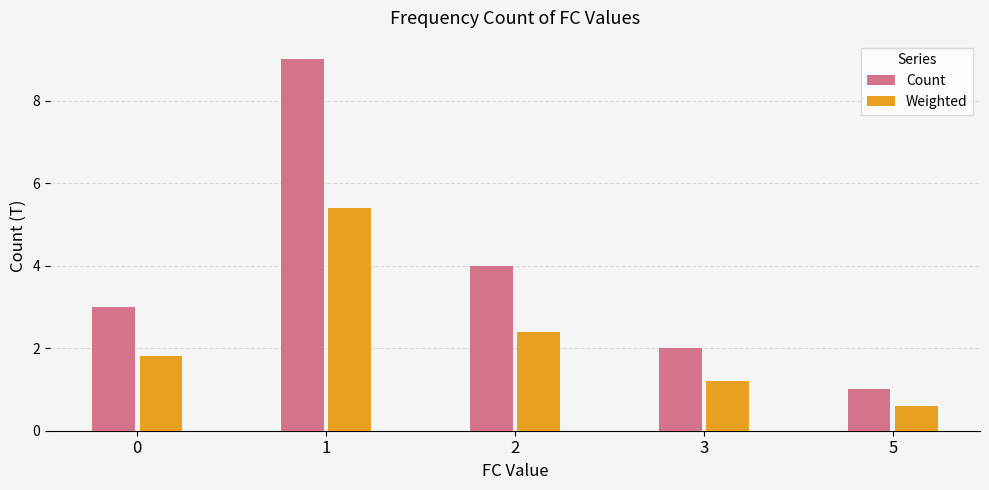

True or false: Weighted has a value of 0.6 at 0.

False